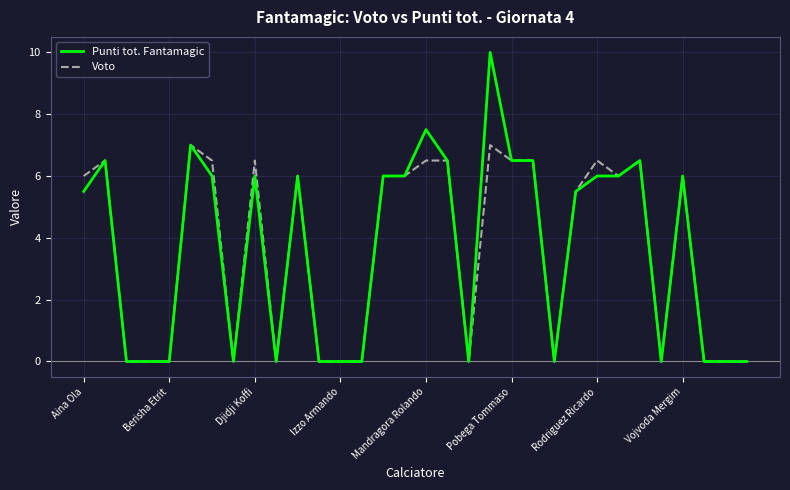

What is the maximum value shown in the chart?

10.0